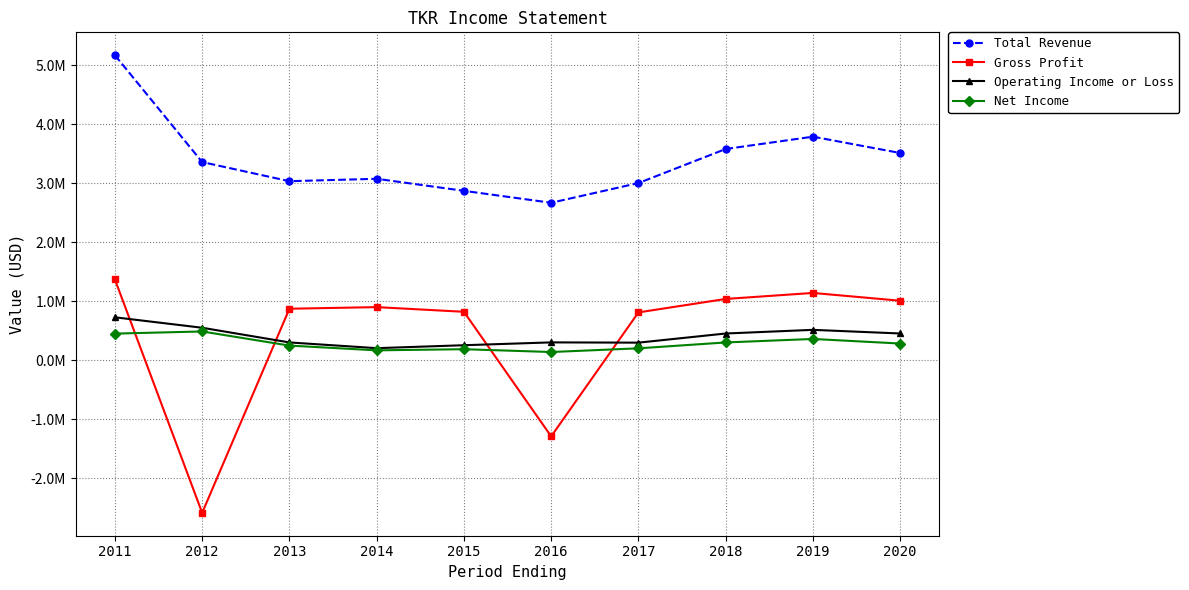

At which category does Net Income reach its first local peak?

2012